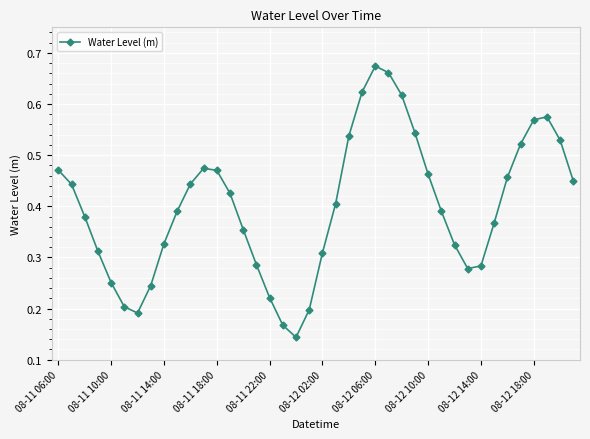

True or false: there are more than 1 points higher than both neighbors.

True